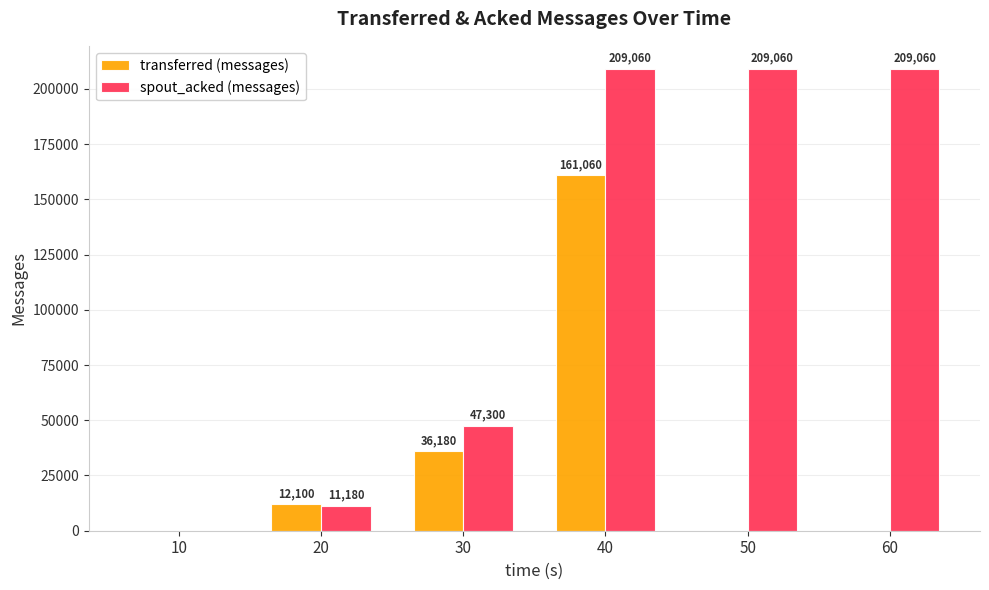

Count the number of data series in this chart.

2